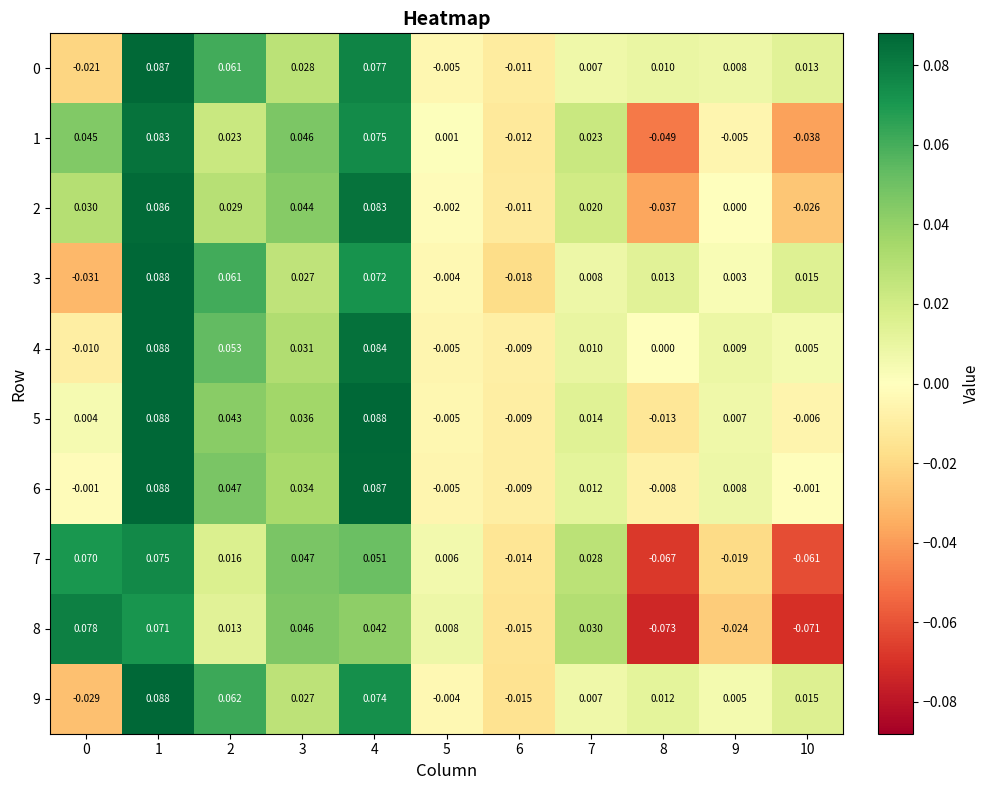

Is the value of 5 at 1 greater than the value of 8 at 7?

Yes